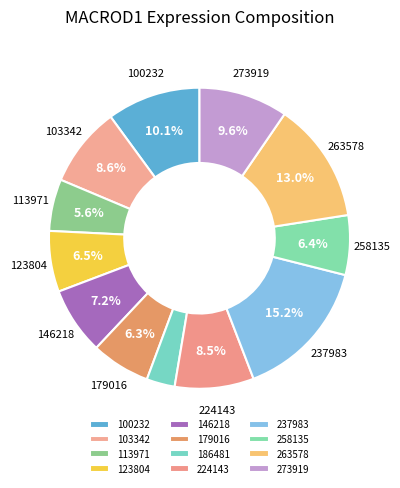

How many segments does this pie chart have?

12